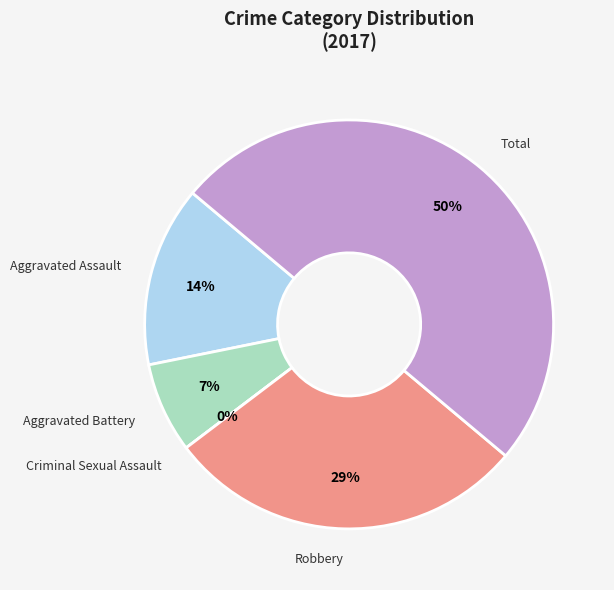

To the nearest percent, what is the difference between the largest and smallest slice percentages?

50%